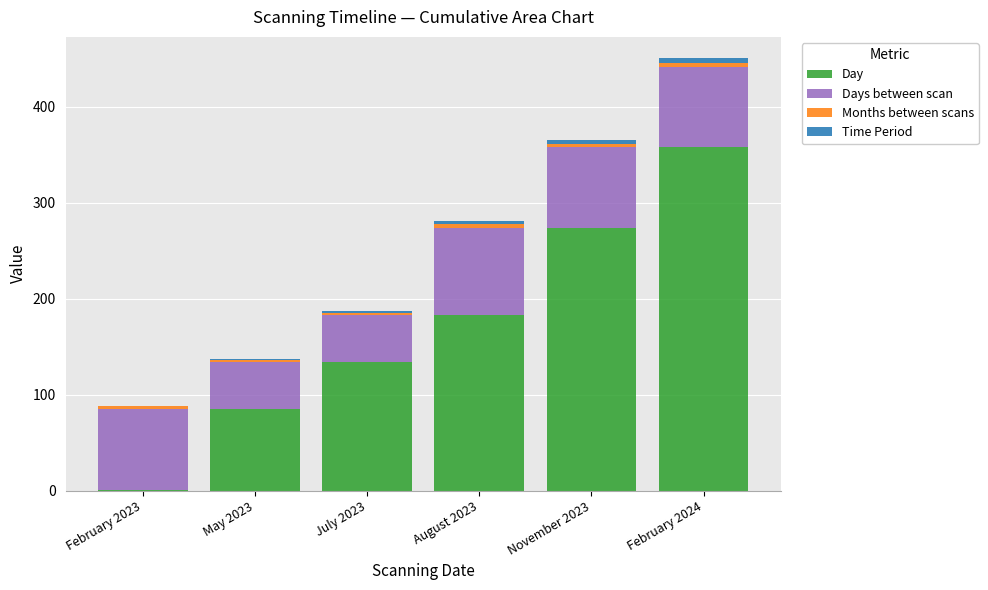

Is it true that Day equals 85.0 at May 2023?

True